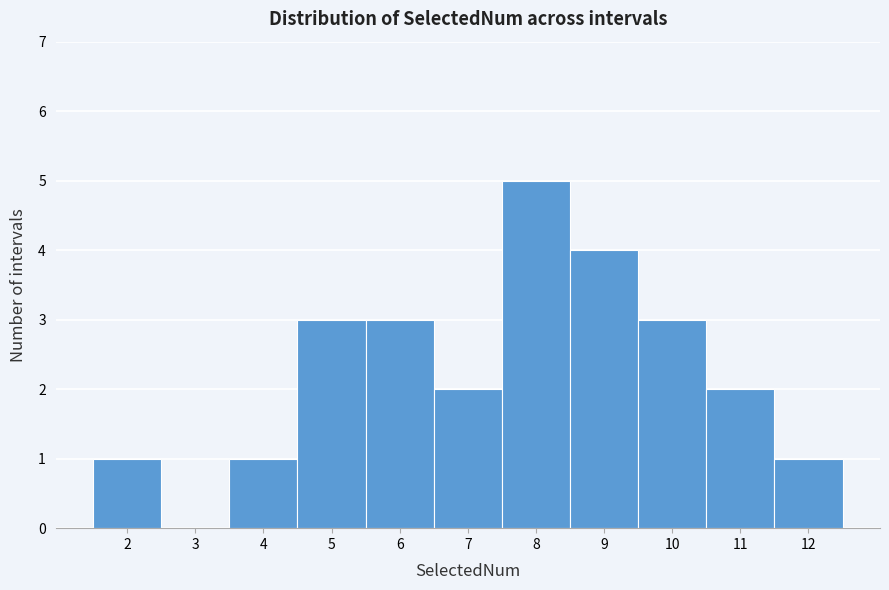

How tall is the bar that spans 4.5 to 5.5 on the x-axis? The values are not printed on the chart, so give them approximately, as read against the axis.

3